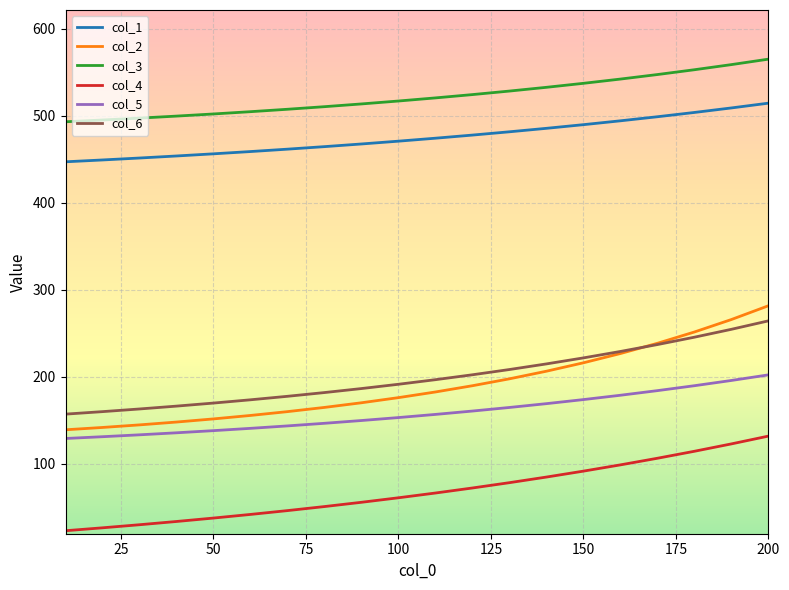

Which series has the largest total across all categories?

col_3